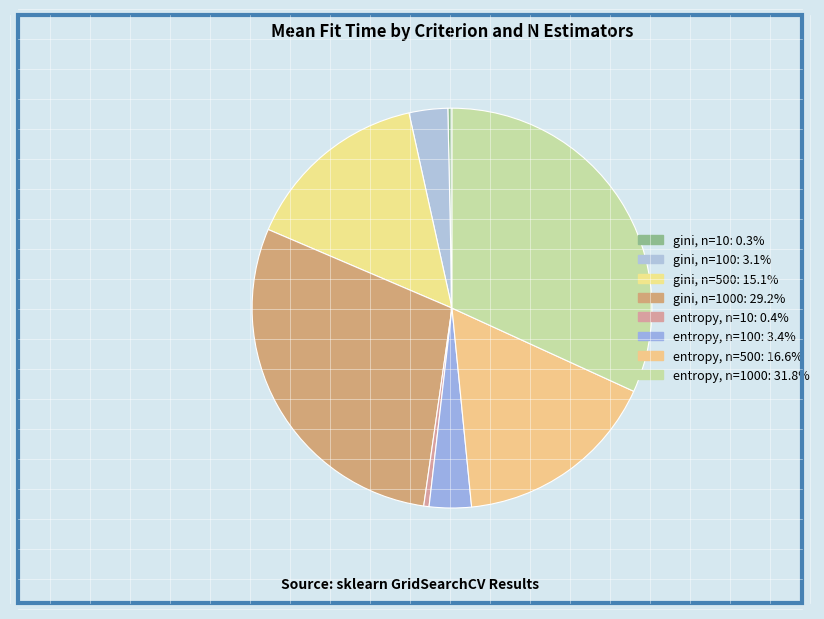

Count the number of slices in the pie.

8